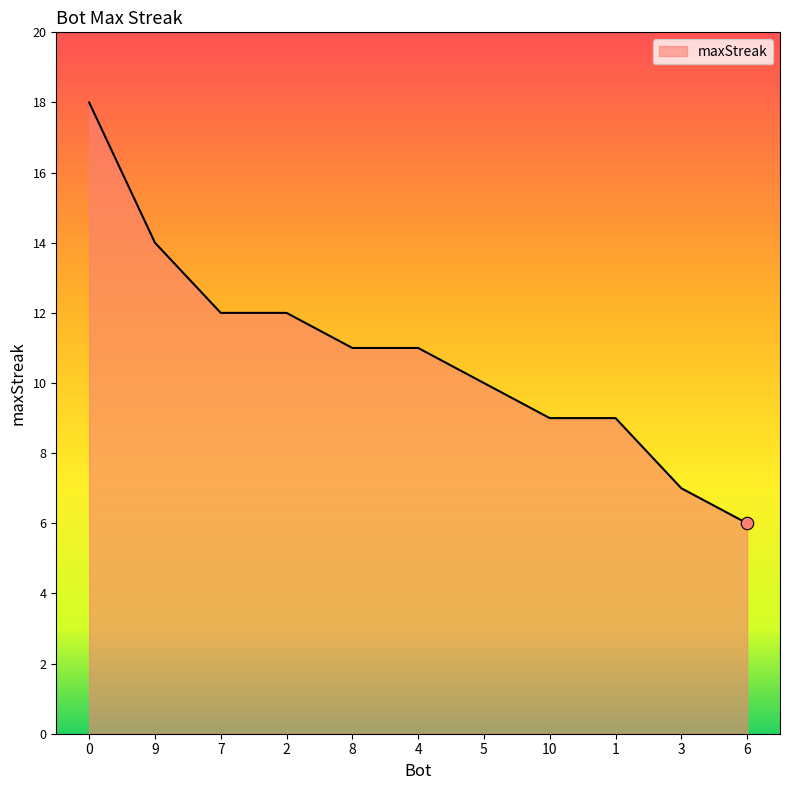

What is the change in value from 8 to 6?

-5